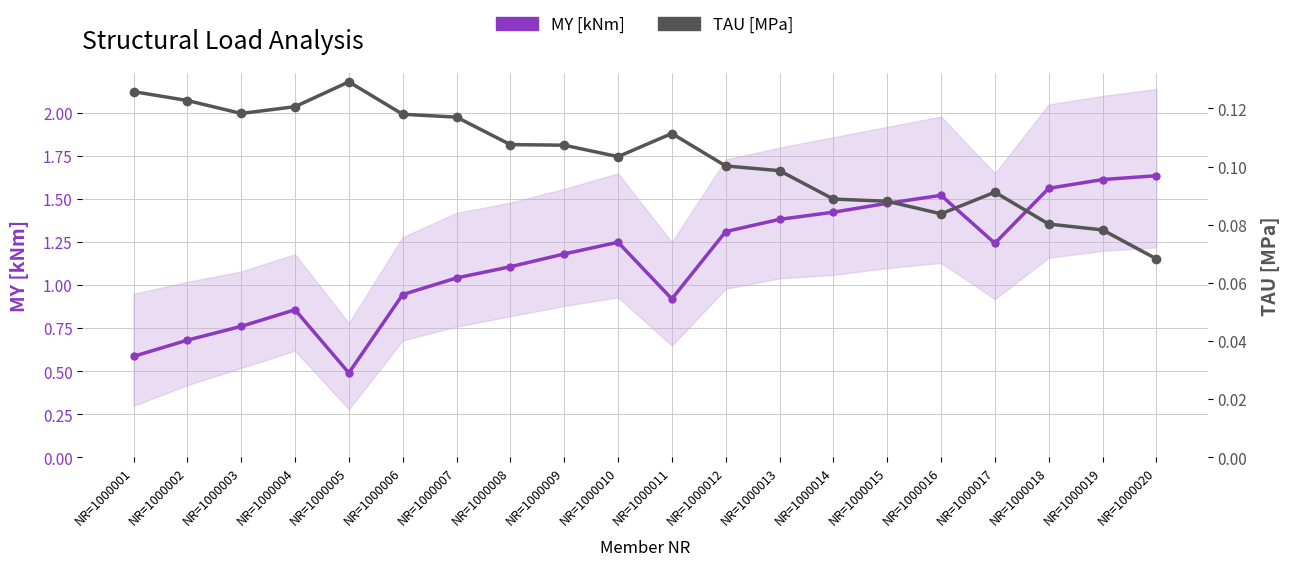

In TAU [MPa], how many points are higher than both neighbors (excluding endpoints)?

3